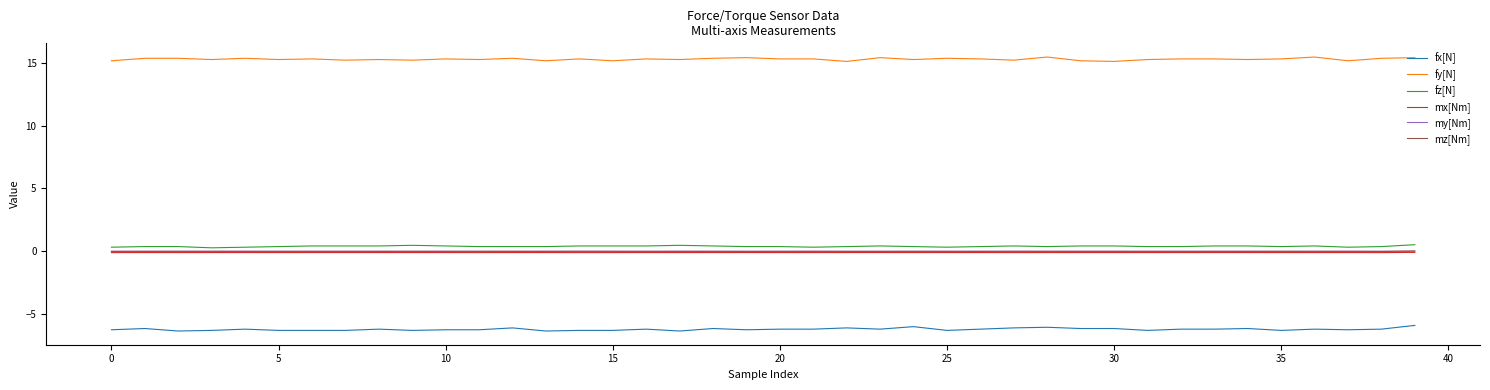

Which series has the largest total across all categories?

fy[N]